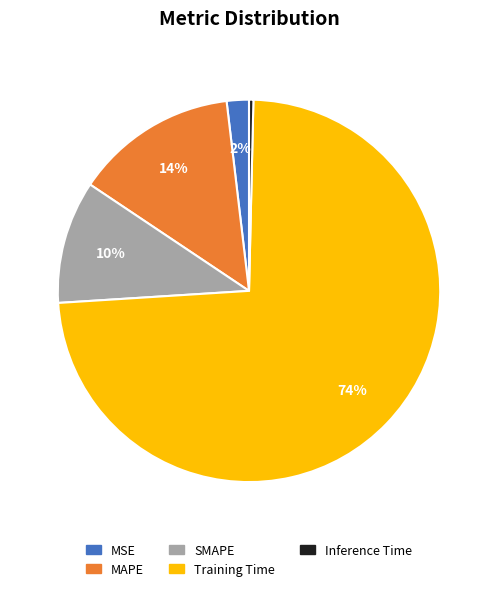

What percentage is the Training Time slice, to the nearest percent?

74%